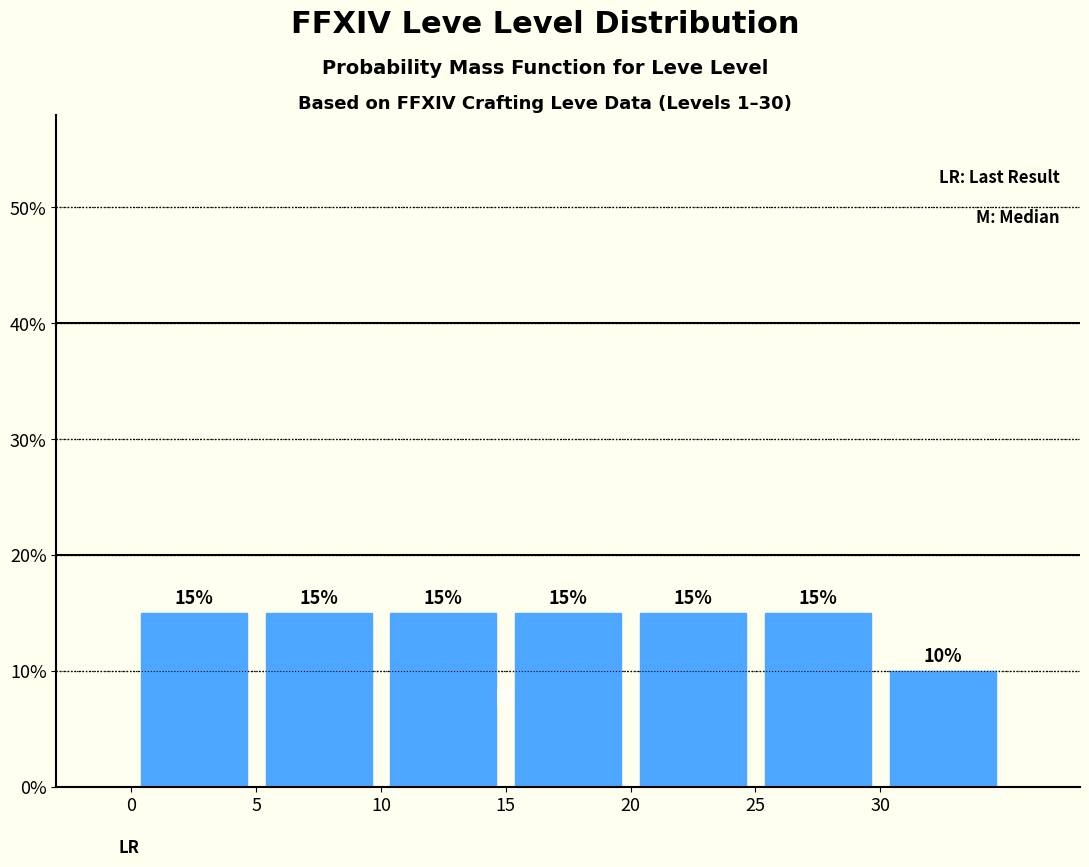

Reading left to right, list every bar in this chart as the range it spans on the x-axis followed by its height.

0 to 5: 15
5 to 10: 15
10 to 15: 15
15 to 20: 15
20 to 25: 15
25 to 30: 15
30 to 35: 10